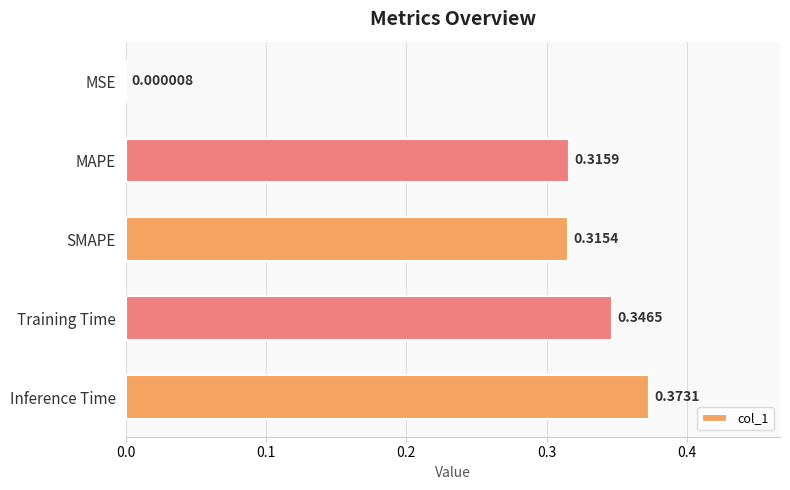

Which has a higher value, MSE or MAPE?

MAPE